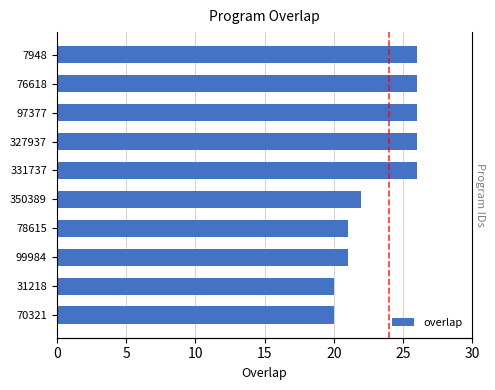

Reading left to right, transcribe all the data shown in this chart.

26	26	26	26	26	22	21	21	20	20